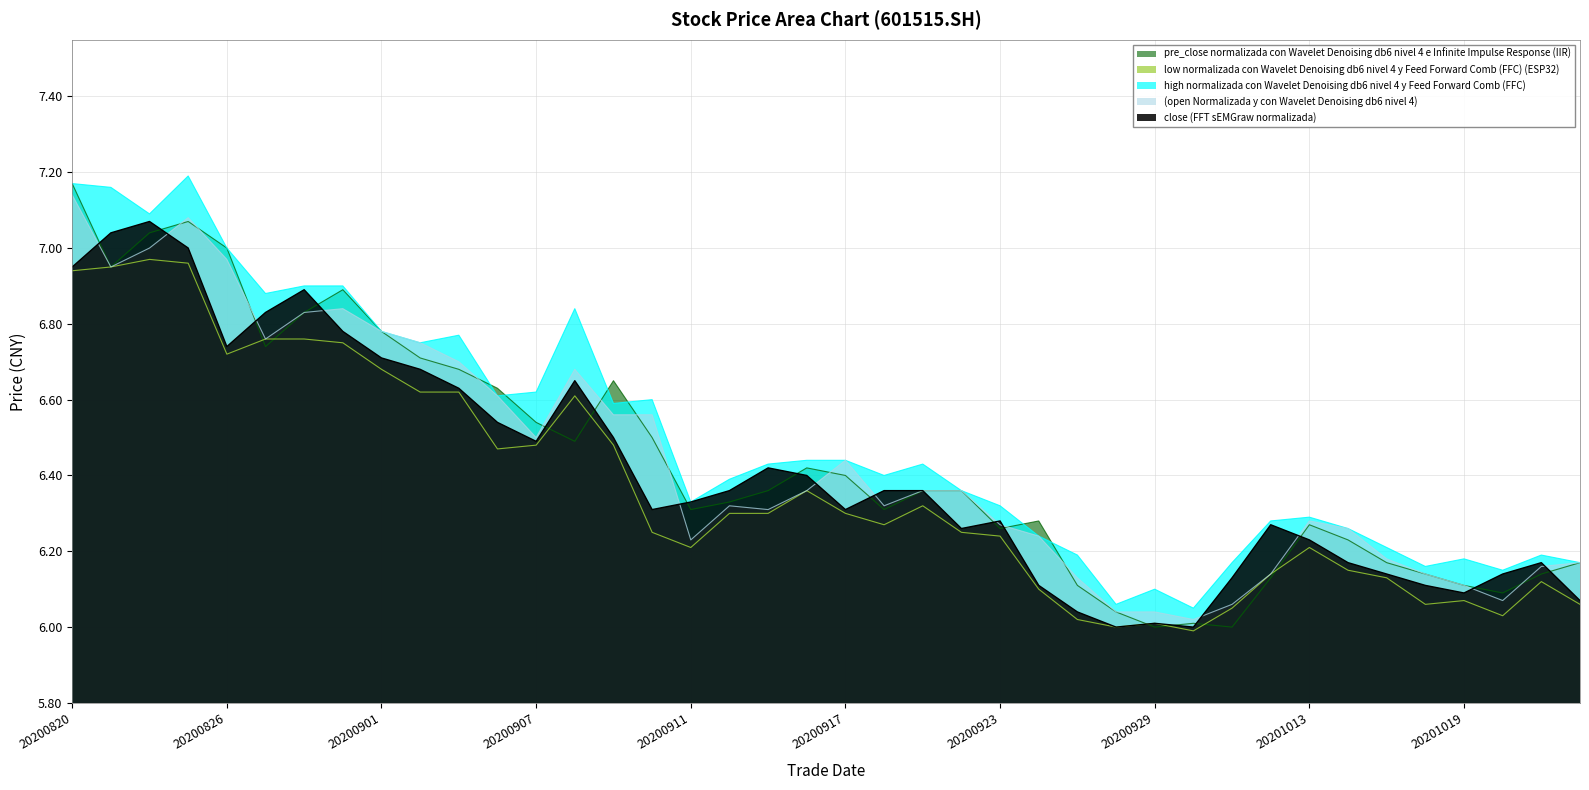

At which label is low closest to 6?

20200928